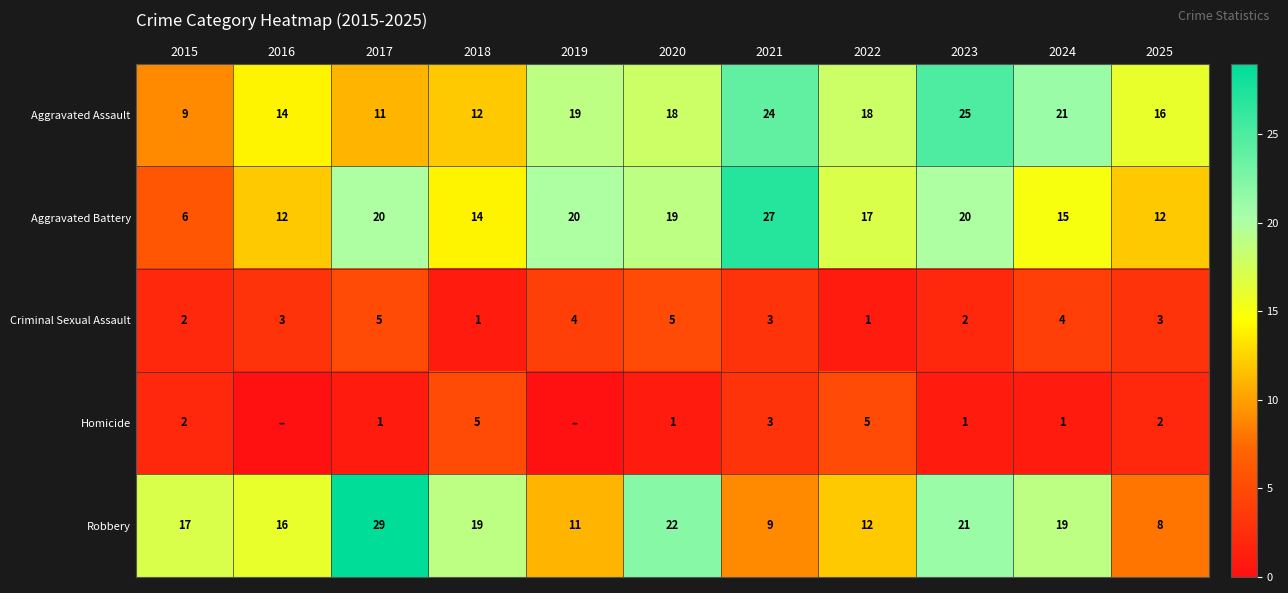

What is the spread (max minus min) of values at 2024?

20